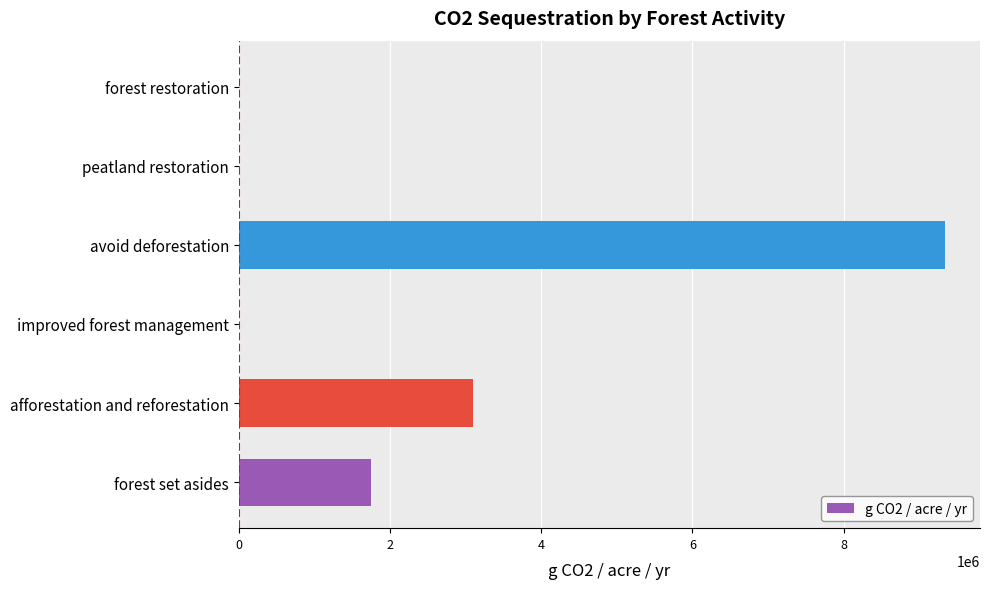

Which label corresponds to the largest value in the chart?

avoid deforestation